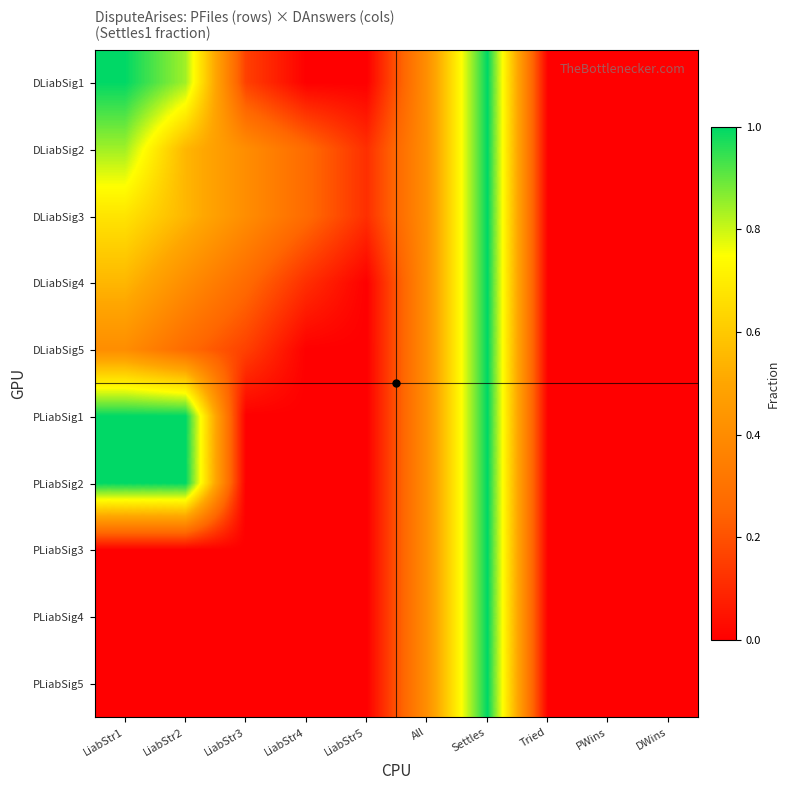

Which category has the lowest value across all series?

Tried